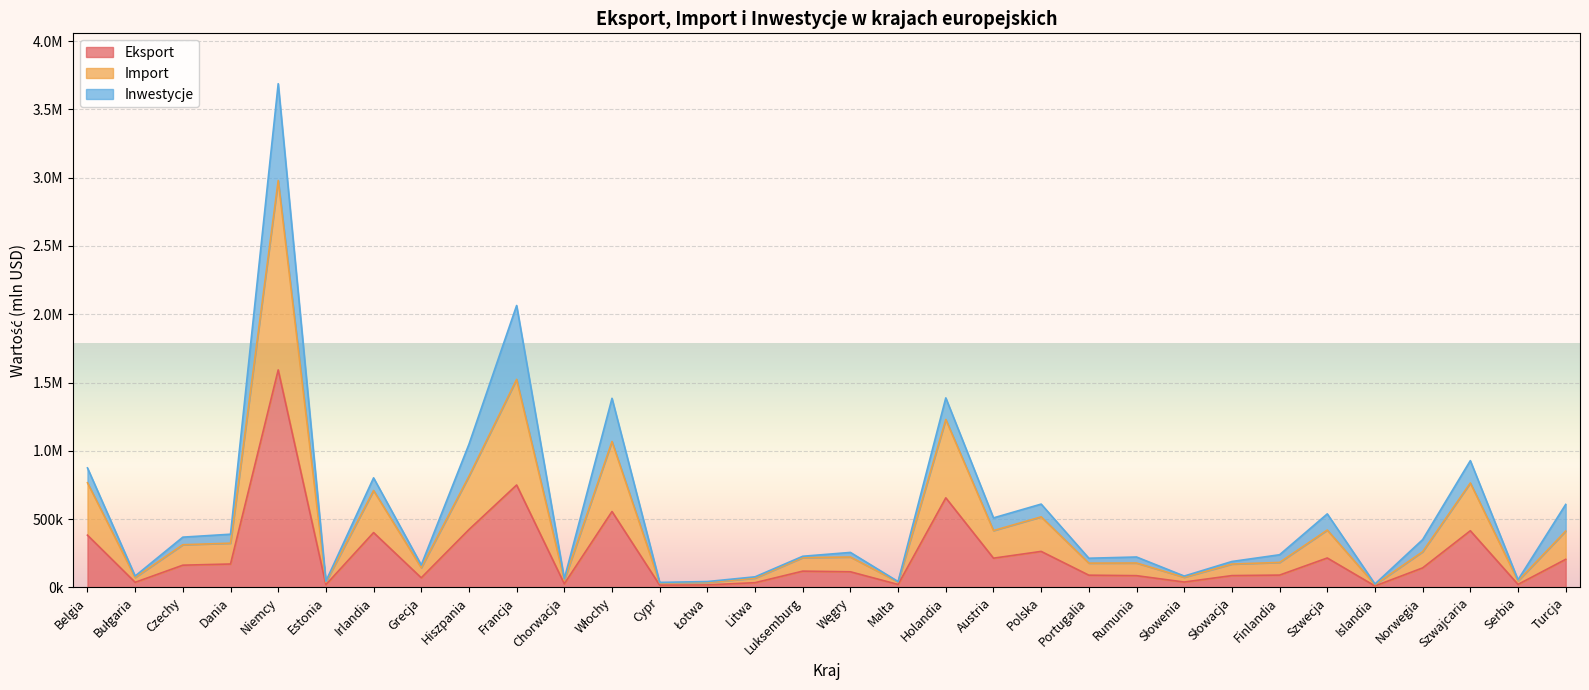

Which series has the widest spread of values?

Import